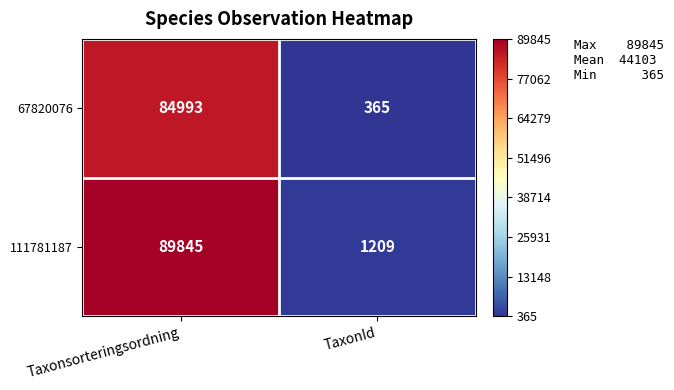

Count the number of categories in the chart.

2